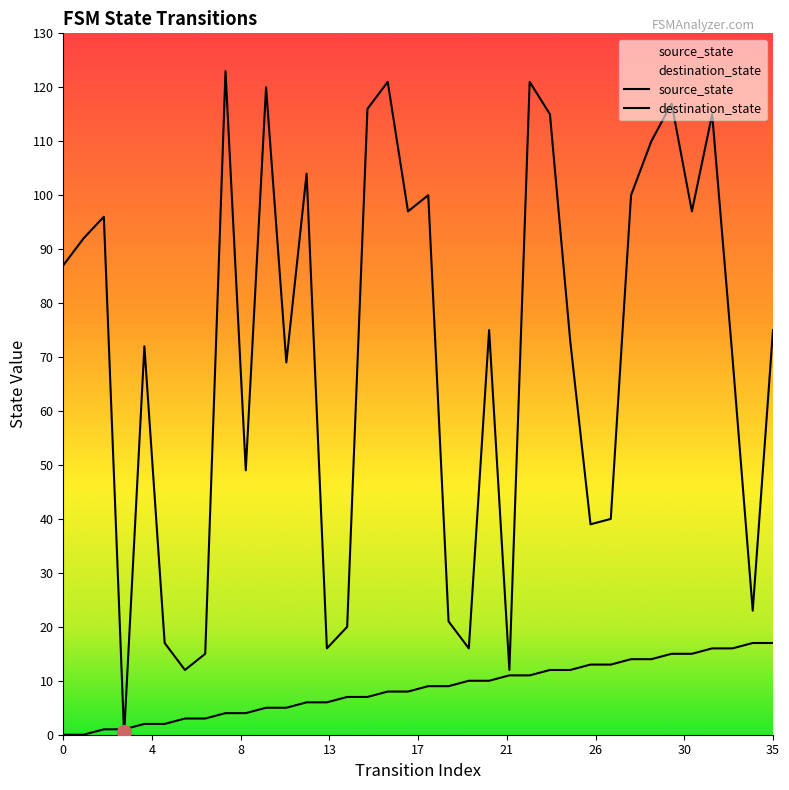

How many lines are shown in the chart?

2